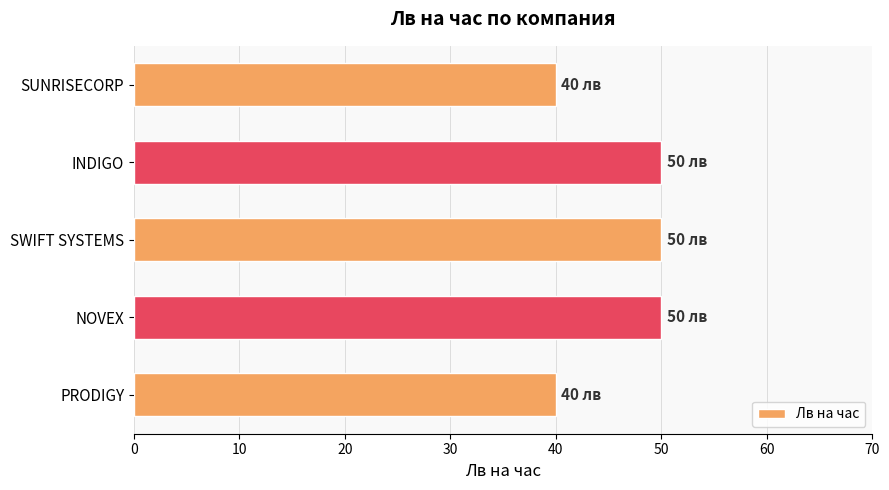

What is the average value?

46